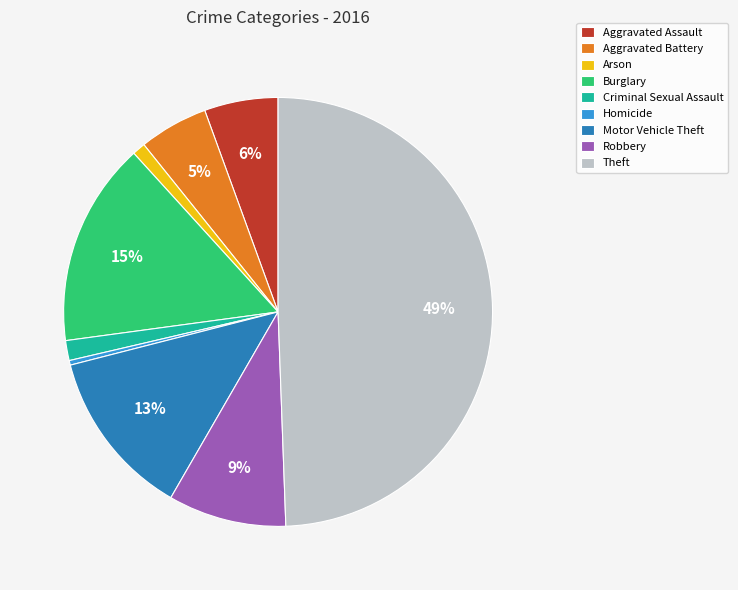

How many slices are in this pie chart?

9